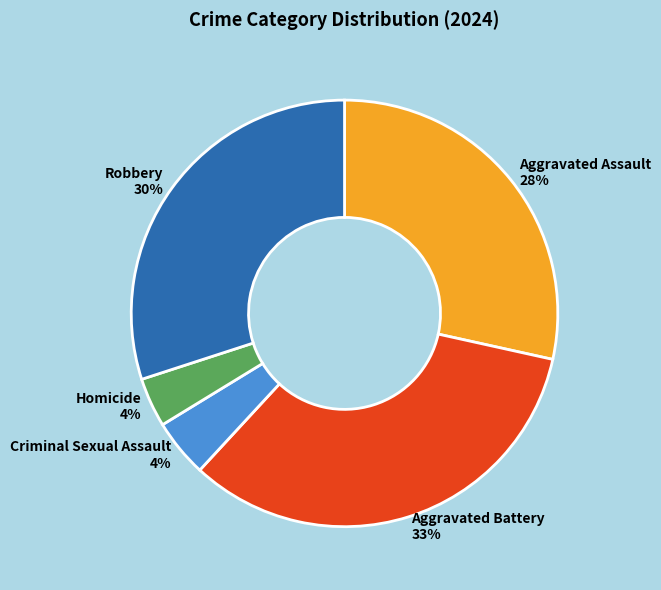

Is Criminal Sexual Assault the majority of the pie?

No